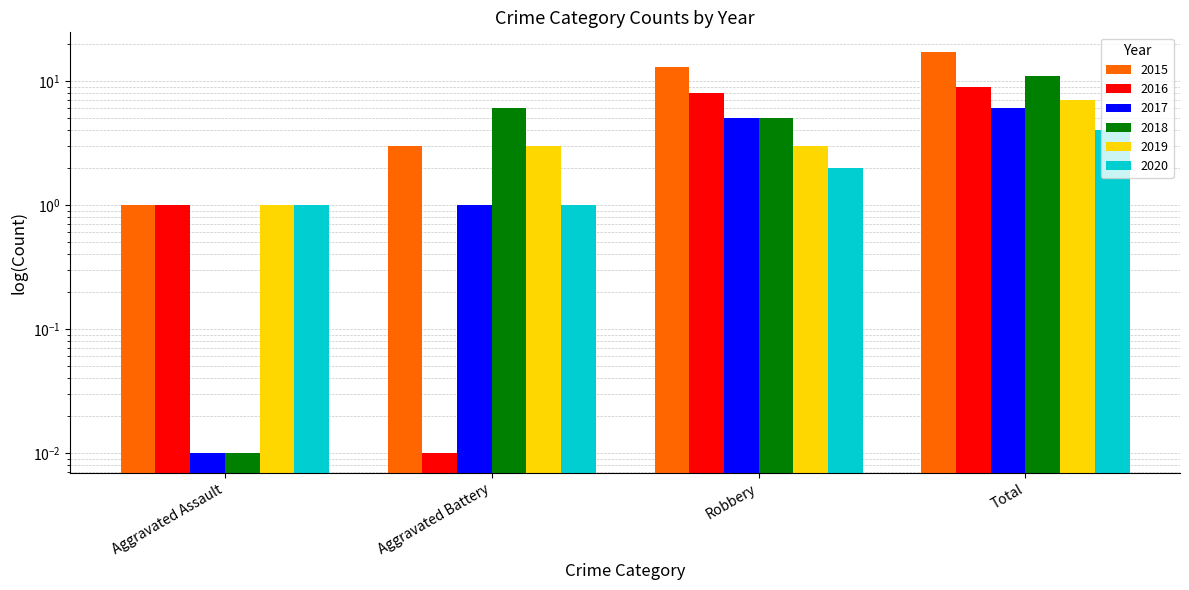

What is the total value across all series at Aggravated Battery?

14.0